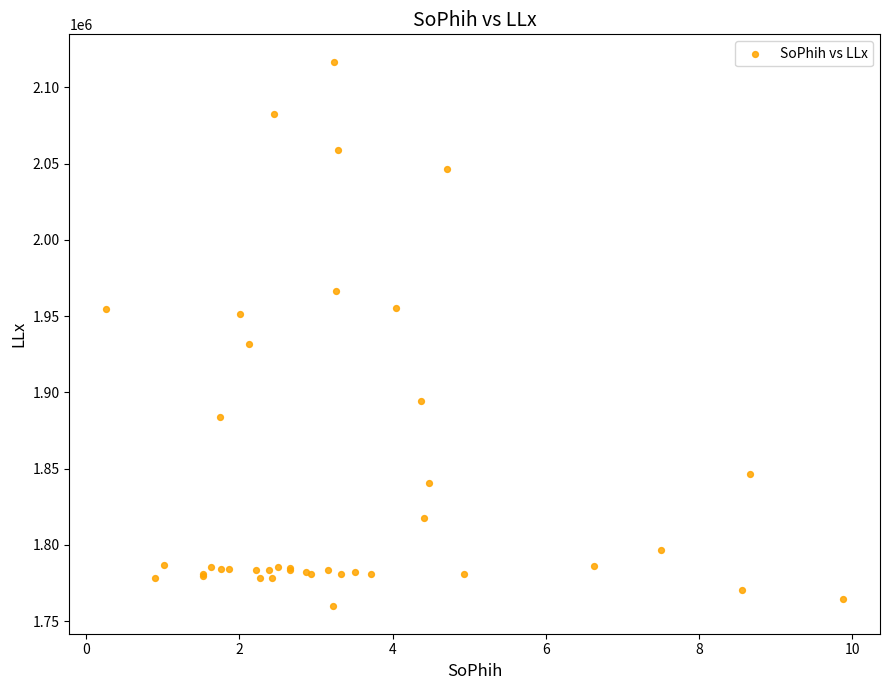

What Y value in the scatter plot is closest to 1938237?

1931532.0